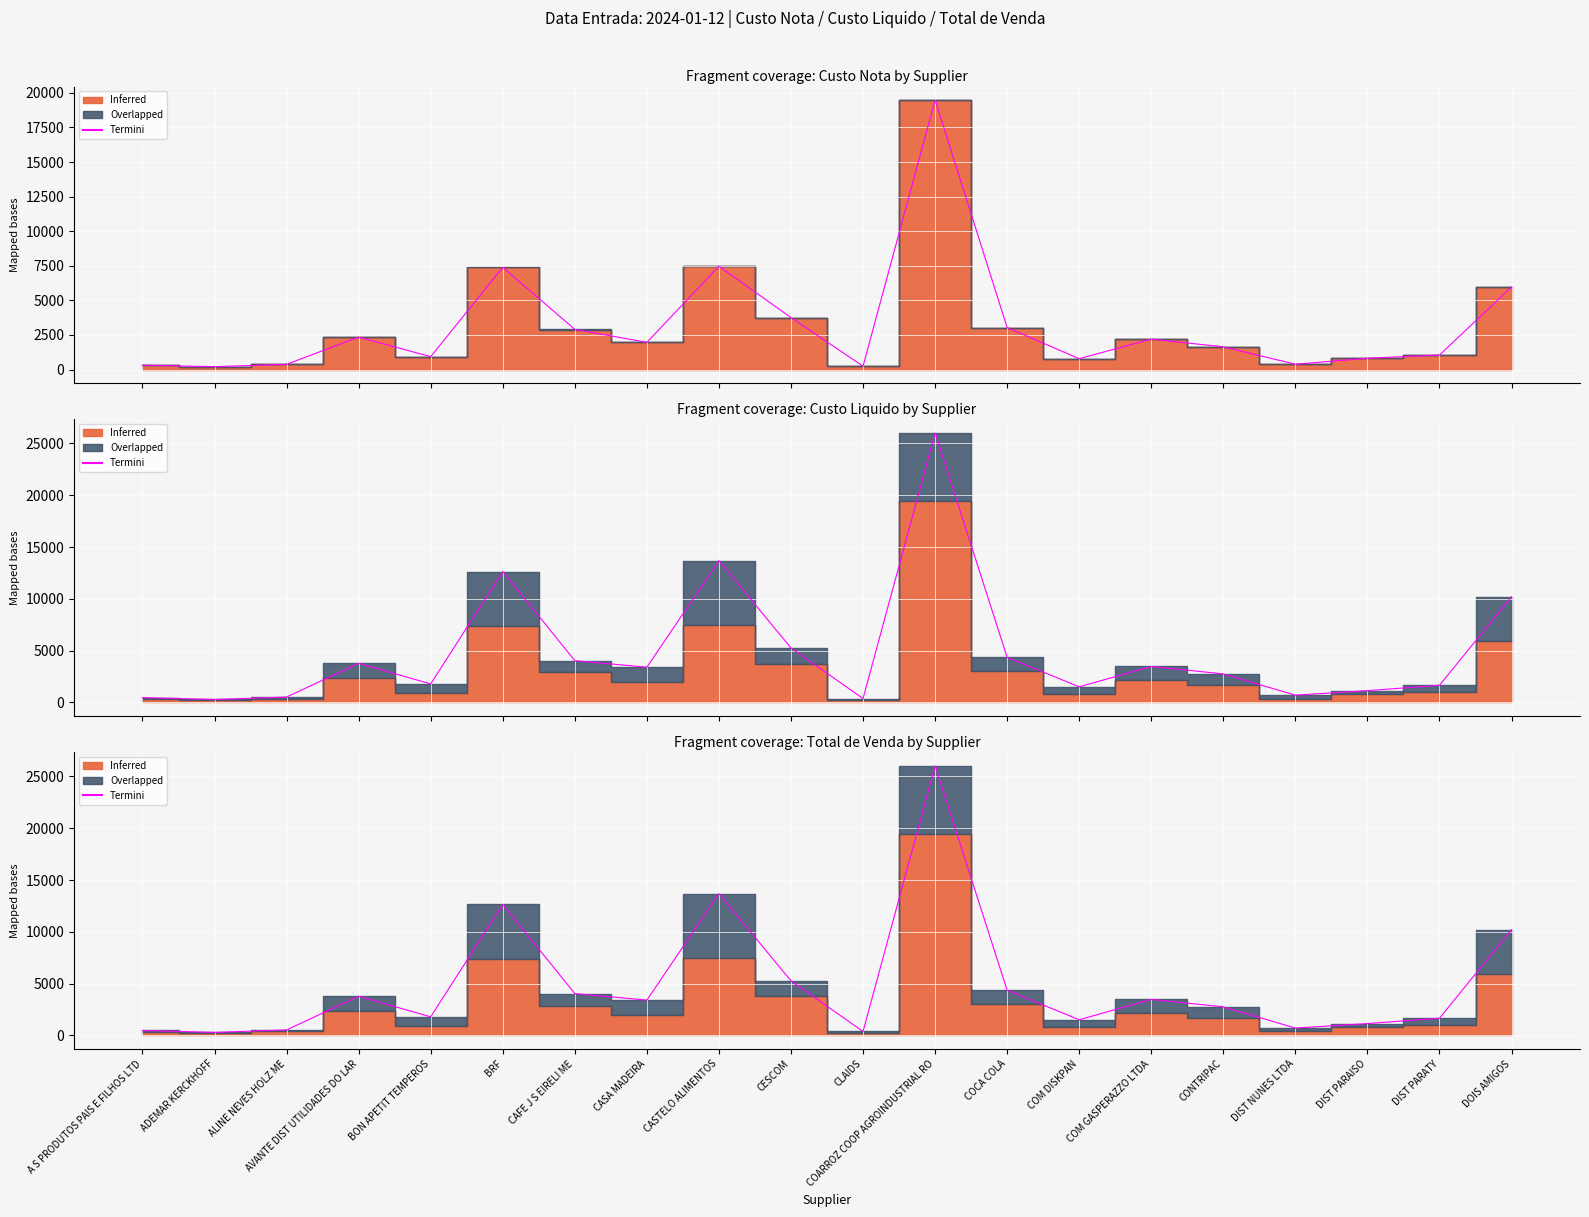

What is the sum of the values at COCA COLA and CESCOM?

9623.3